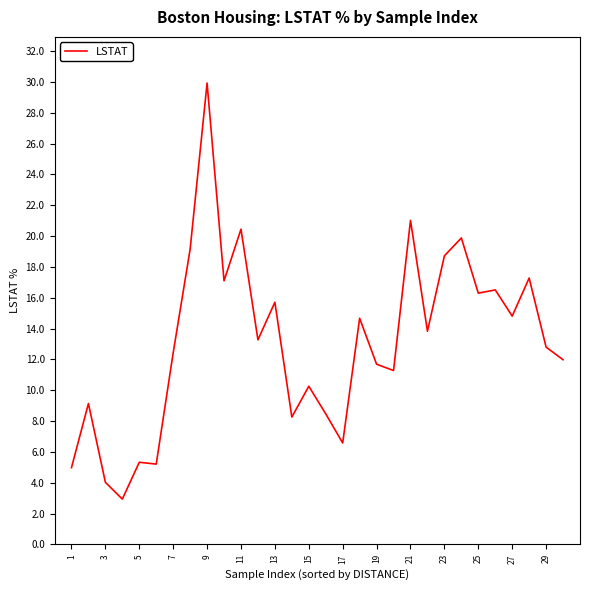

What is the minimum value shown in the chart?

2.9